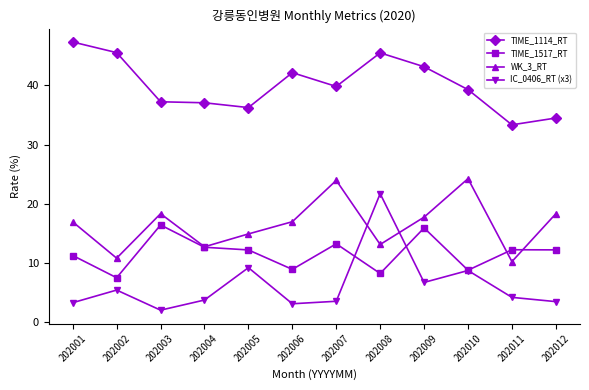

What is the total value across all series at 202011?

60.1